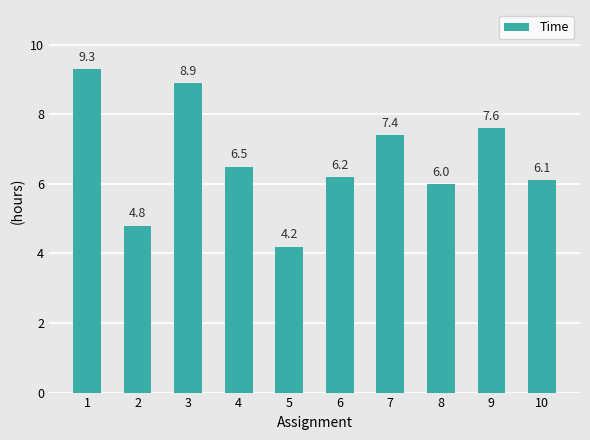

The chart shows a value of 14.3 at 1. True or false?

False